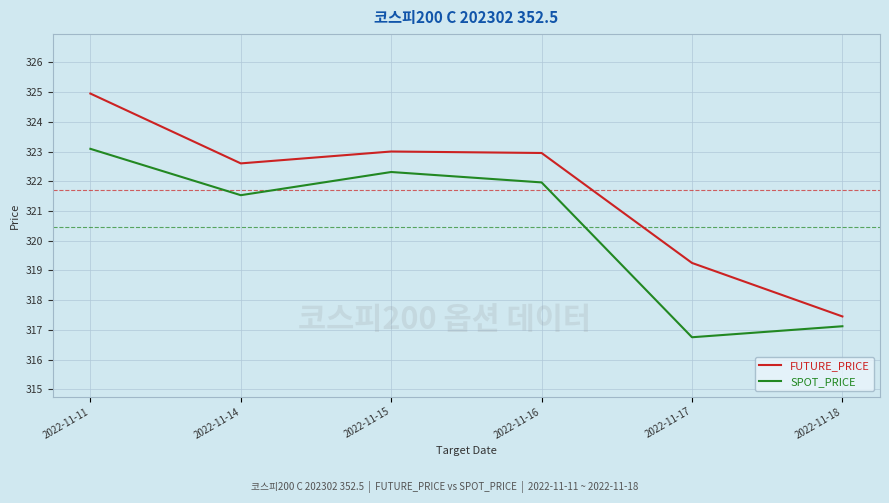

Where does the SPOT_PRICE series first go above 321?

2022-11-11